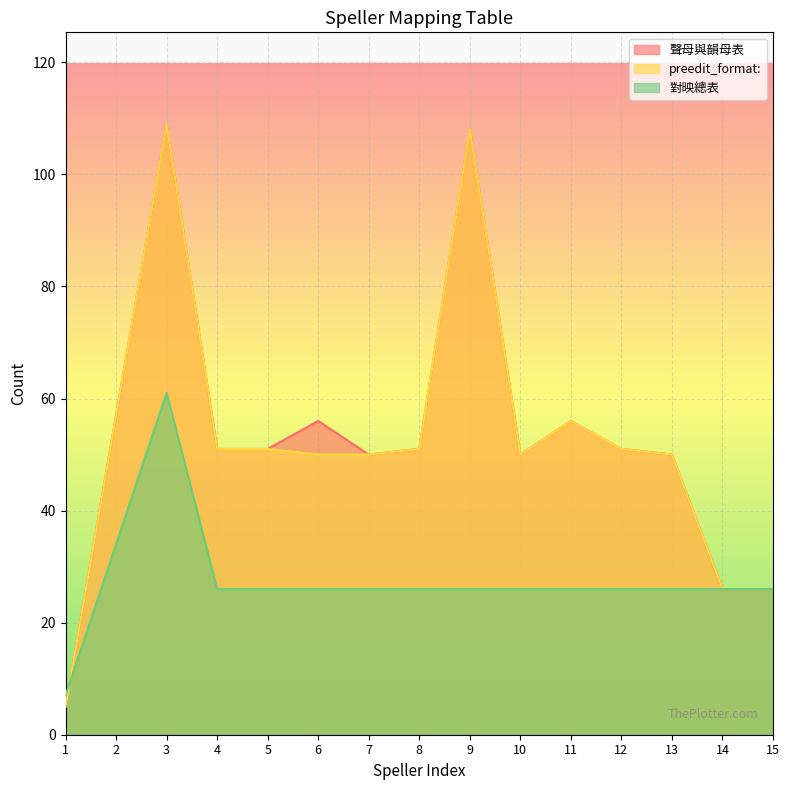

Which category has the highest value across all series?

3